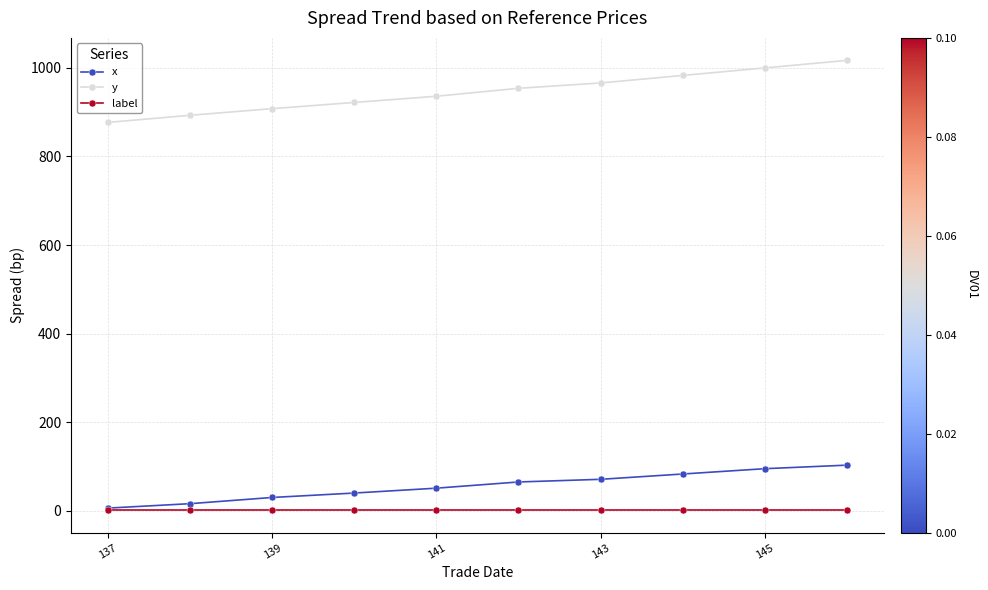

Reading right to left, extract all data points from this chart.

x: 103	95	83	71	65	51	40	30	16	6
y: 1017	1000	983	966	954	936	922	908	893	877
label: 1	1	1	1	1	1	1	1	1	1